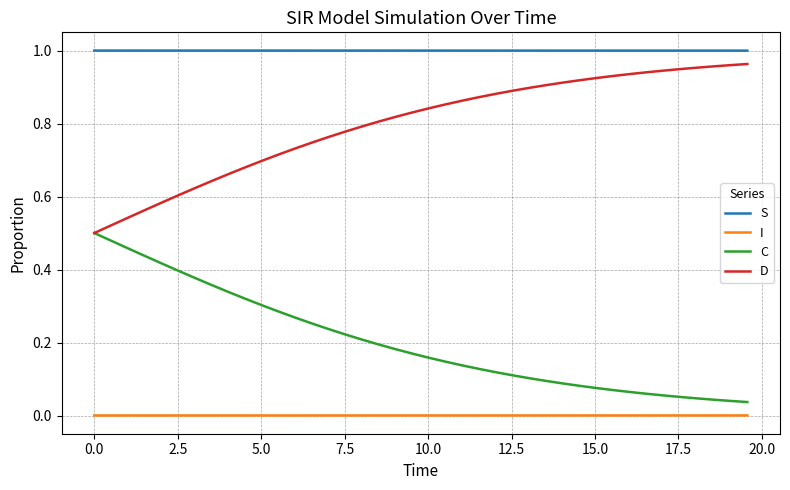

True or false: I and S cross at least once.

False